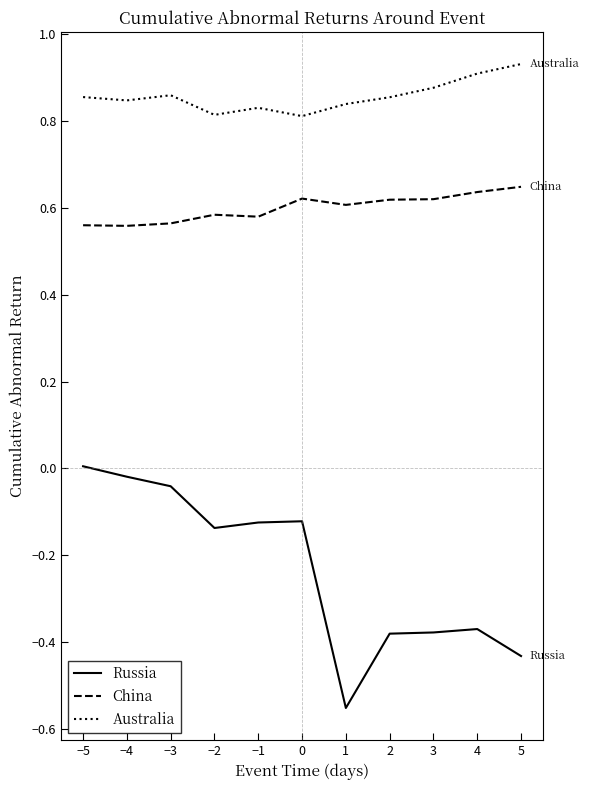

Does the chart display data point markers on the line(s)?

No